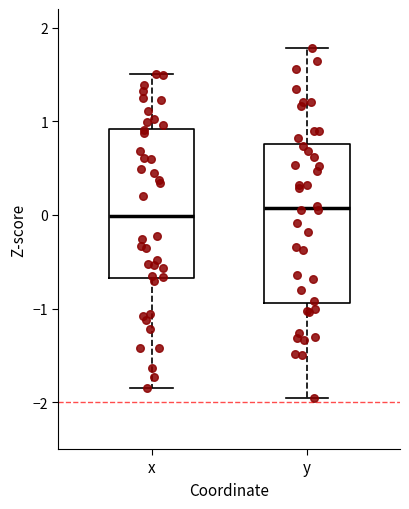

Reading left to right, transcribe this box plot: for each box, give where its median line is, the range the box spans, and where its two whiskers end, as read against the y-axis. The values are not printed on the chart, so give them approximately, as read against the axis.

x: median 0.0, box -0.7 to 0.9, whiskers -1.8 to 1.5
y: median 0.1, box -0.9 to 0.8, whiskers -2.0 to 1.8